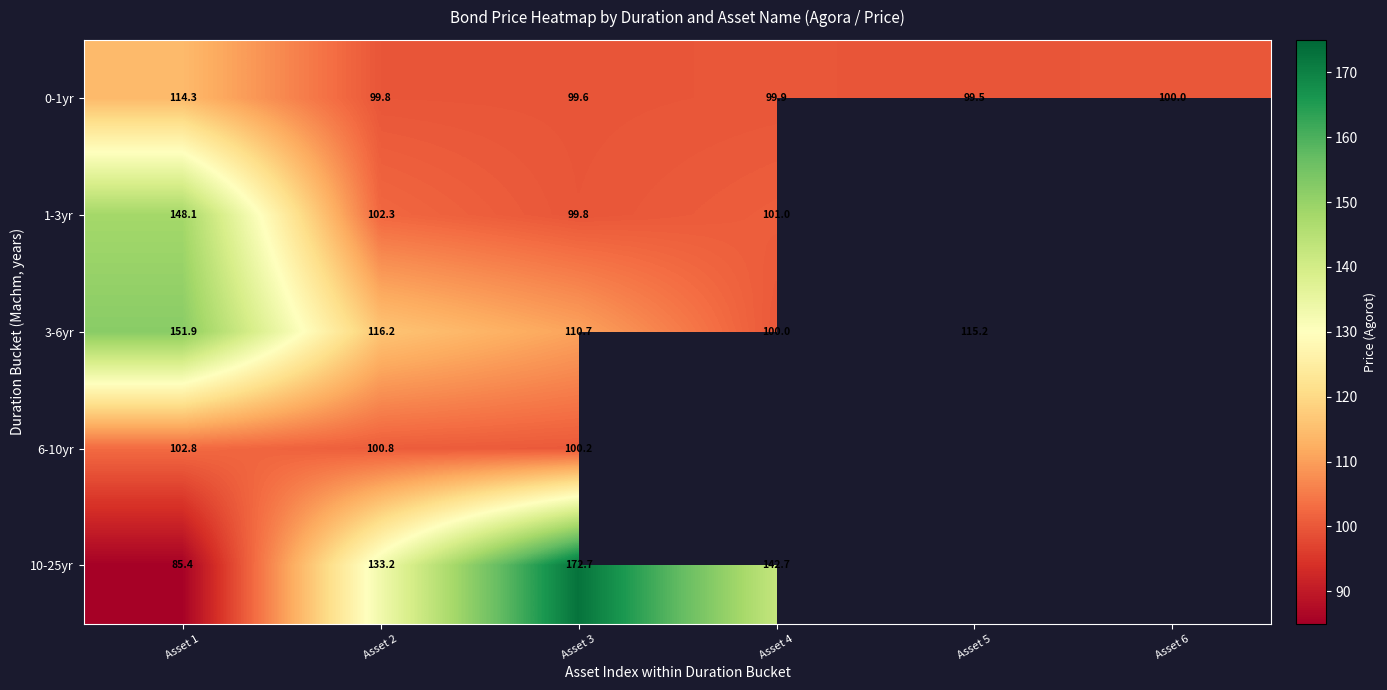

Is the value of 10-25yr at Asset 3 greater than the value of 6-10yr at Asset 3?

Yes